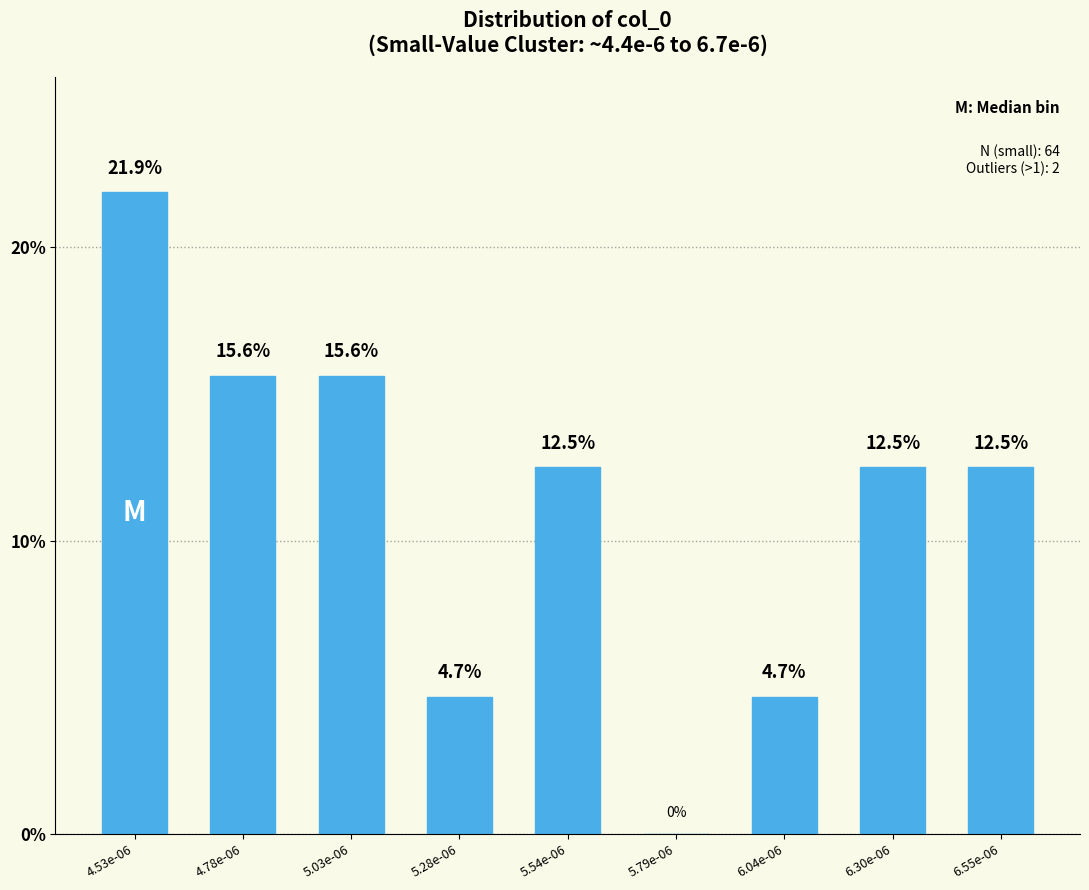

Reading right to left, extract all data points from this chart.

6.55e-06=12.5	6.30e-06=12.5	6.04e-06=4.7	5.79e-06=0.0	5.54e-06=12.5	5.28e-06=4.7	5.03e-06=15.6	4.78e-06=15.6	4.53e-06=21.9